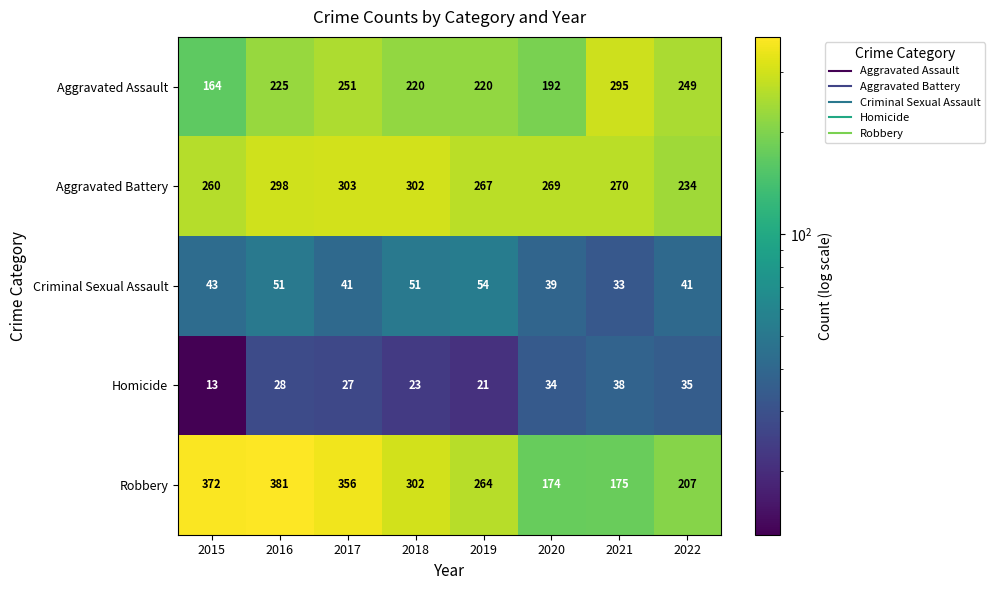

What is the total value across all series at 2015?

852